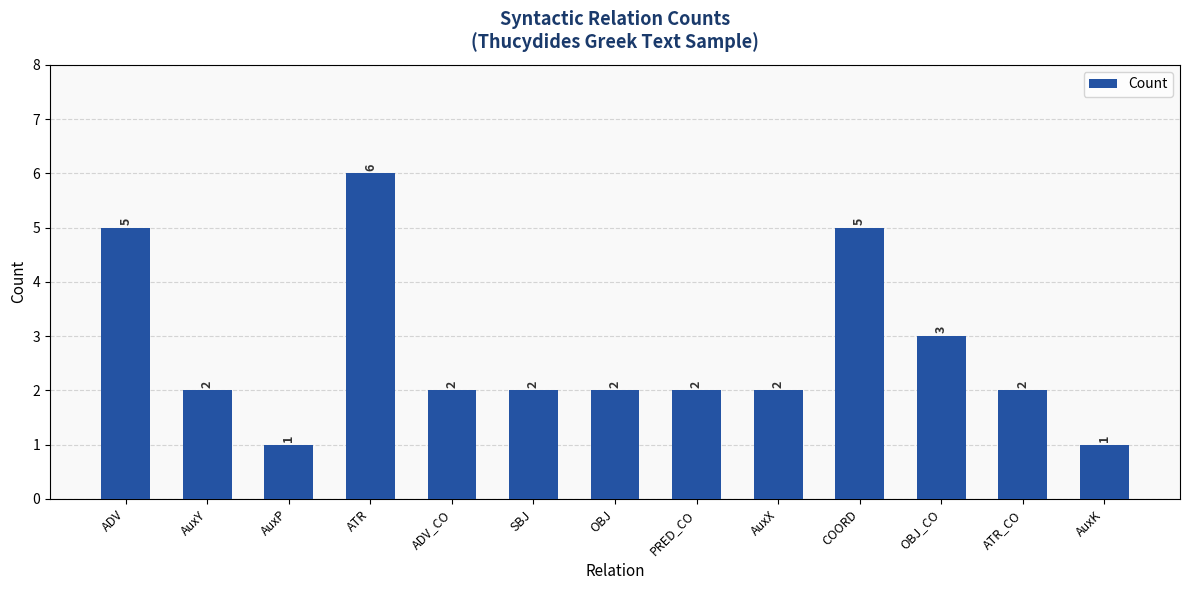

Is it true that the value at SBJ is 2?

True